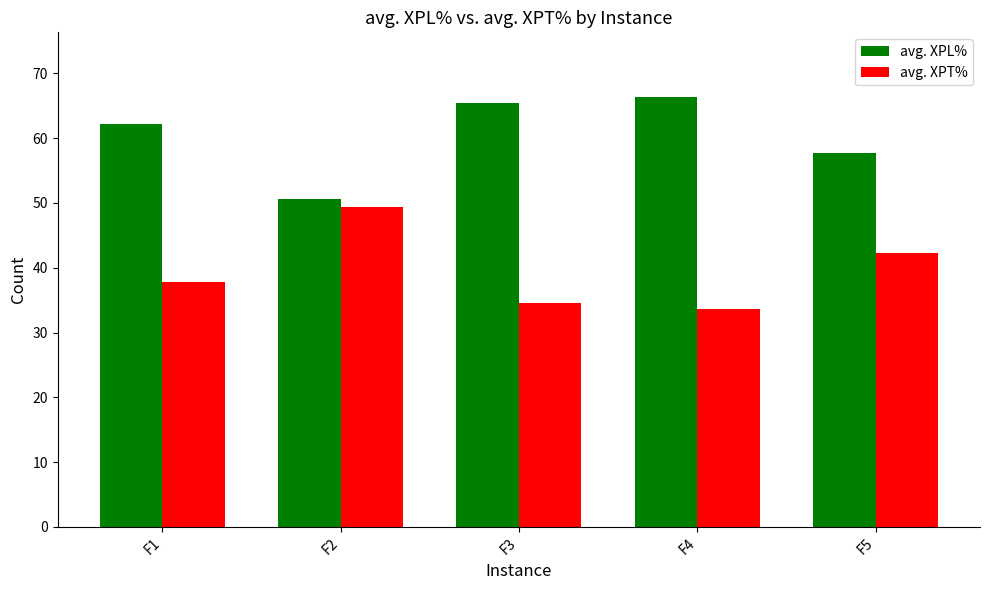

How many bars are there in each group?

2